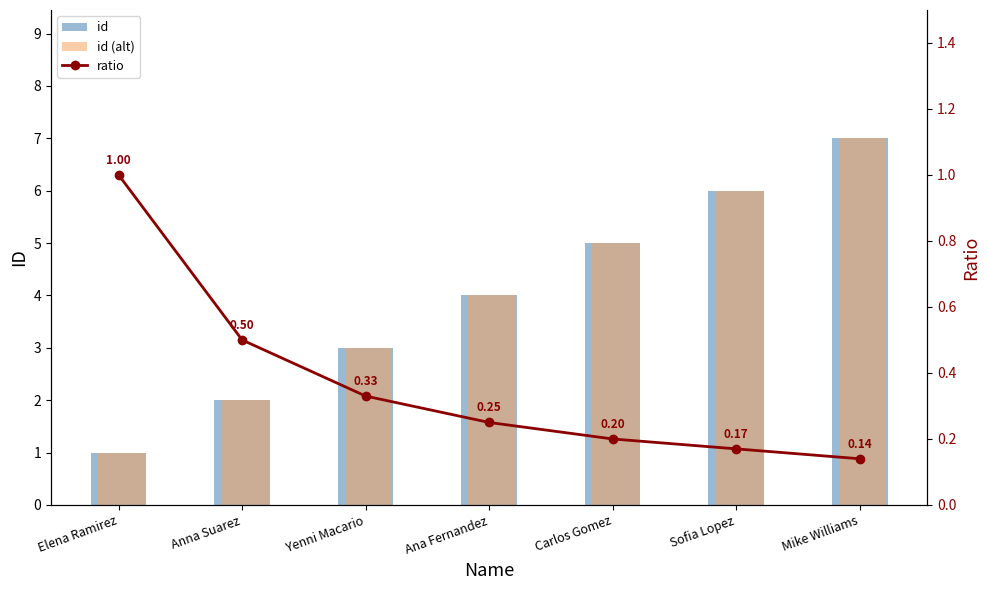

Reading left to right, transcribe all the data shown in this chart.

id: 1.0	2.0	3.0	4.0	5.0	6.0	7.0
id (alt): 1.0	2.0	3.0	4.0	5.0	6.0	7.0
ratio: 1.0	0.5	0.3	0.2	0.2	0.2	0.1